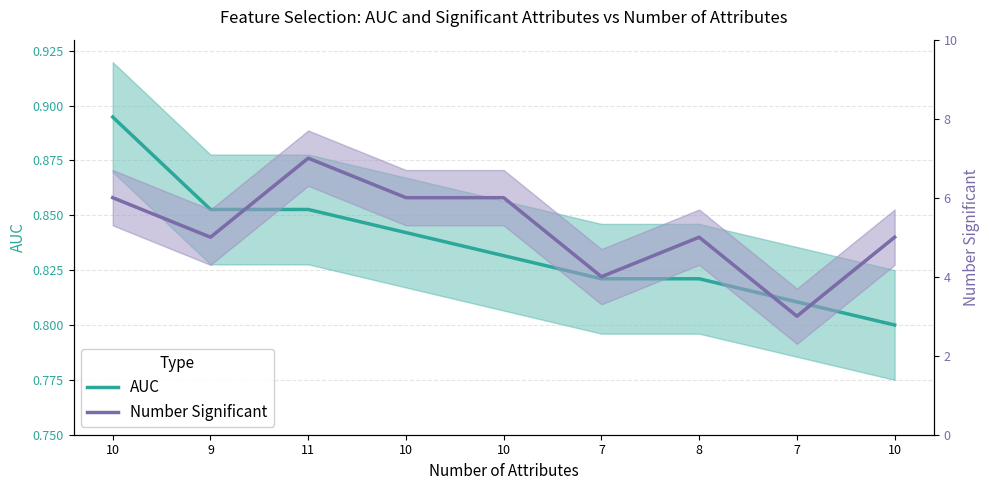

How many distinct data groups are displayed?

2